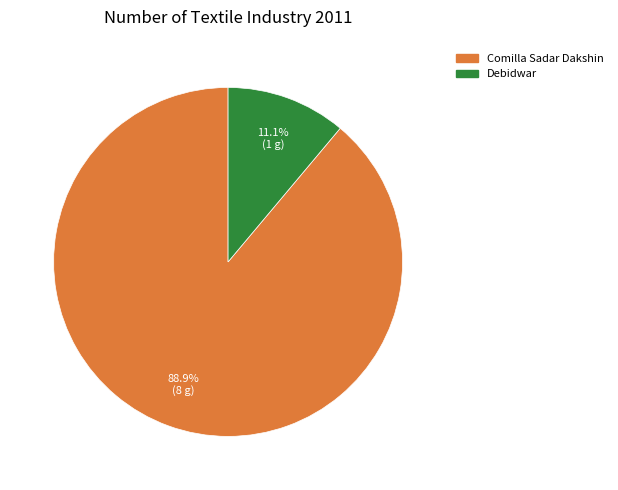

Count the number of slices in the pie.

2